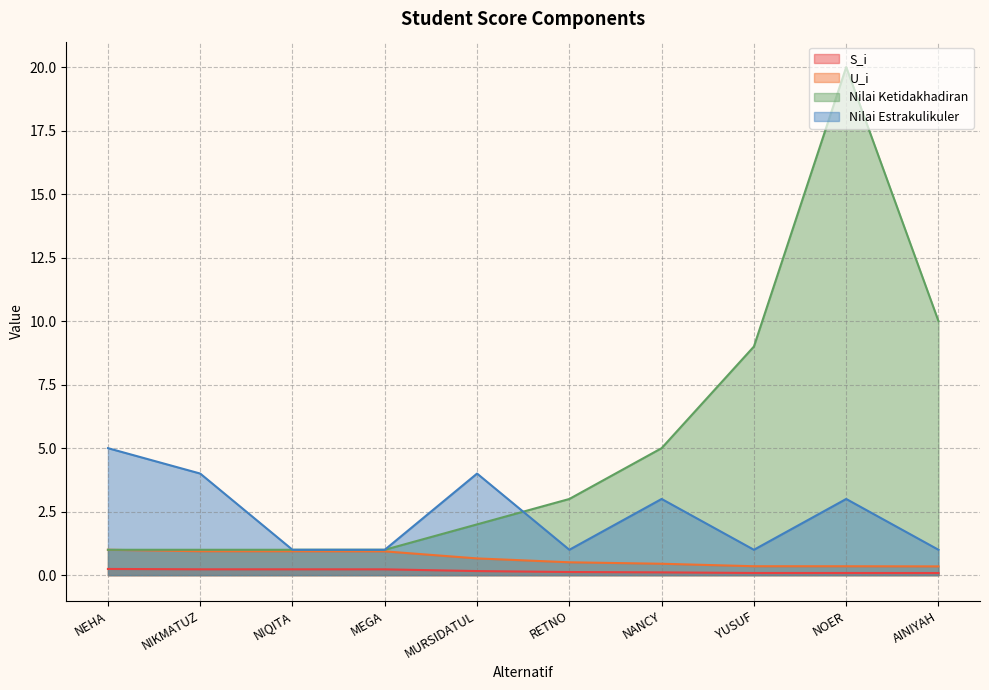

What are all the series names shown in the legend?

S_i, U_i, Nilai Ketidakhadiran, Nilai Estrakulikuler